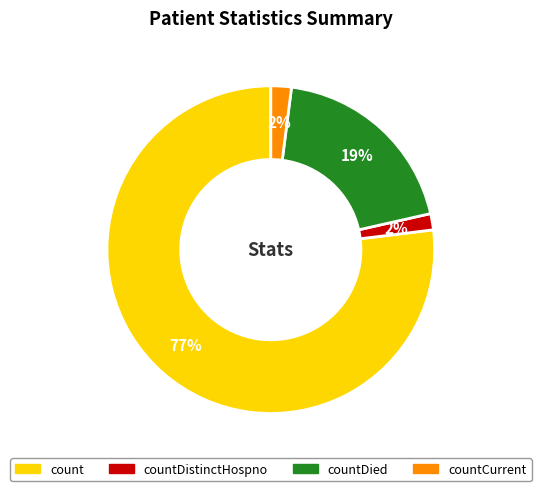

Does any single category account for the majority?

Yes